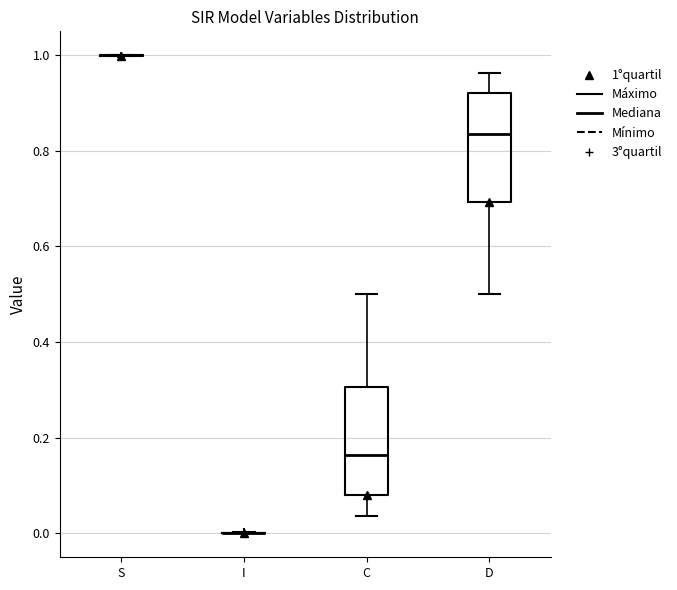

Reading left to right, read every box against the y-axis: the position of its median line, the range the box covers, and the ends of its whiskers. The values are not printed on the chart, so give them approximately, as read against the axis.

S: box collapsed to a line at 1.00, whiskers 1.00 to 1.00
I: box collapsed to a line at 0.00, whiskers 0.00 to 0.00
C: median 0.16, box 0.08 to 0.30, whiskers 0.04 to 0.50
D: median 0.84, box 0.70 to 0.92, whiskers 0.50 to 0.96